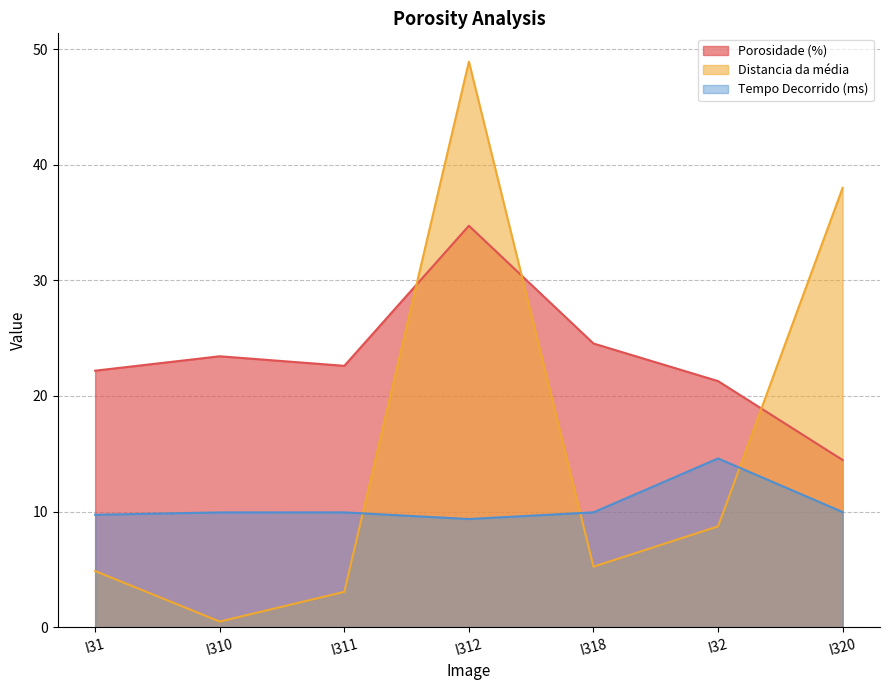

How many values in the Distancia da média series are below 5?

3